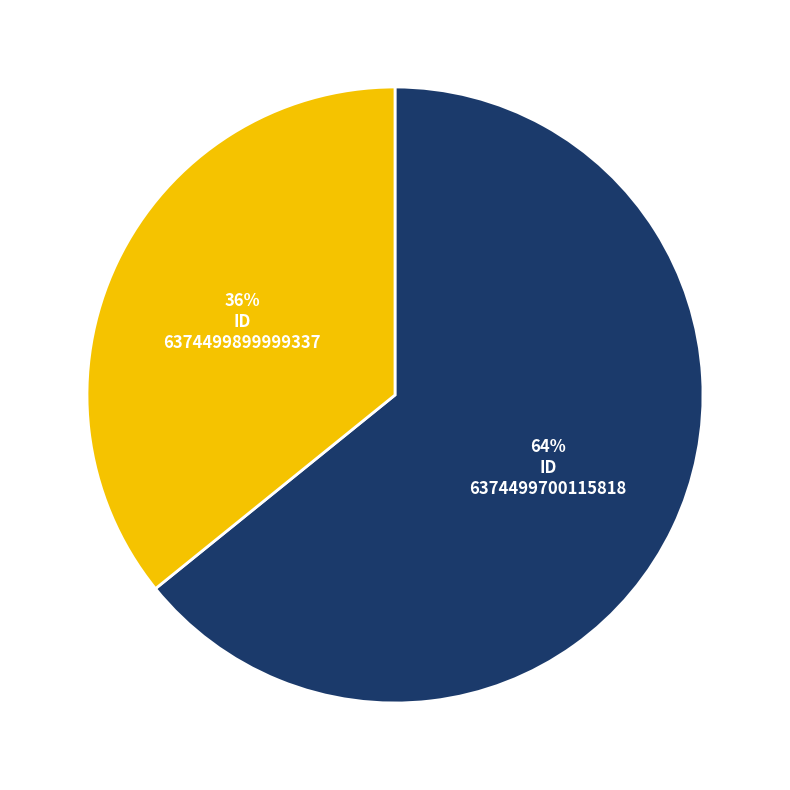

Which category accounts for the majority?

6374499700115818